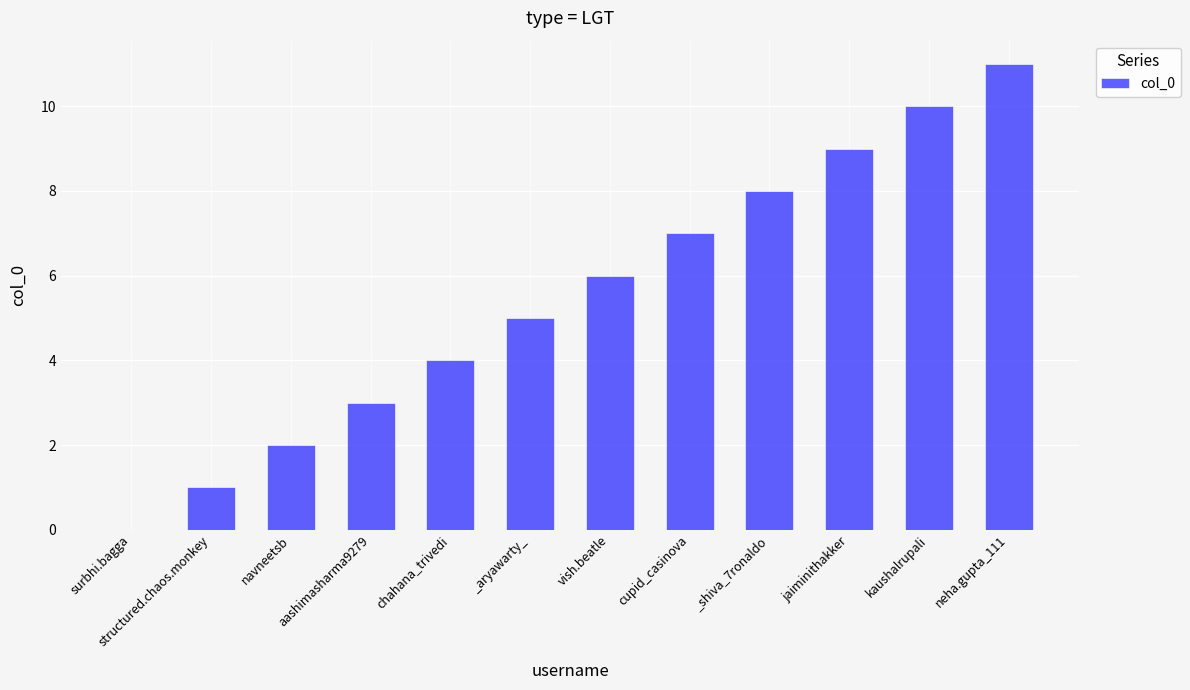

How many values are above zero?

11